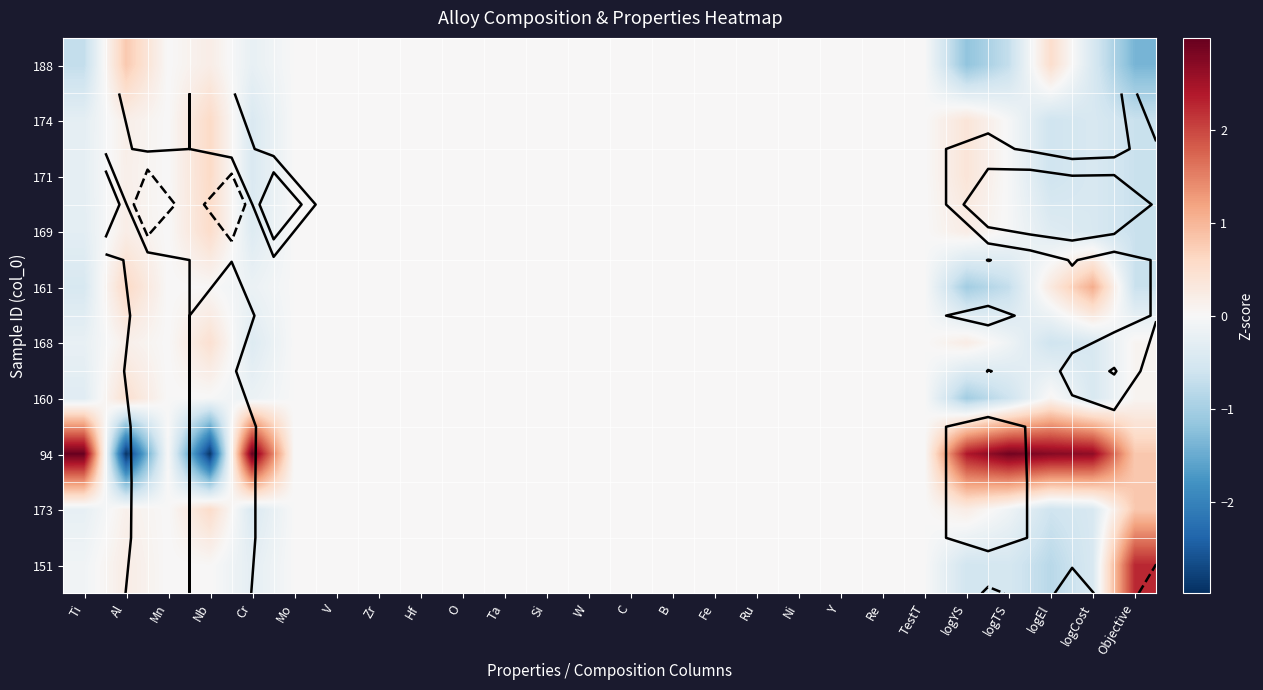

Rank the categories by 188 value from highest to lowest.

Al, logEl, Nb, Mn, Mo, V, Zr, Hf, O, Ta, Si, W, C, B, Fe, Ru, Ni, Y, Re, TestT, Cr, logCost, logTS, Ti, logYS, Objective